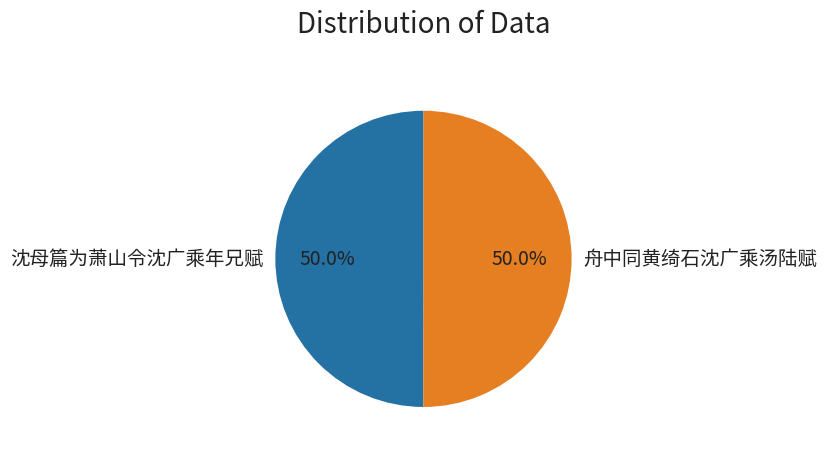

Approximately how many times larger is the value at 舟中同黄绮石沈广乘汤陆赋 compared to 沈母篇为萧山令沈广乘年兄赋?

1.0